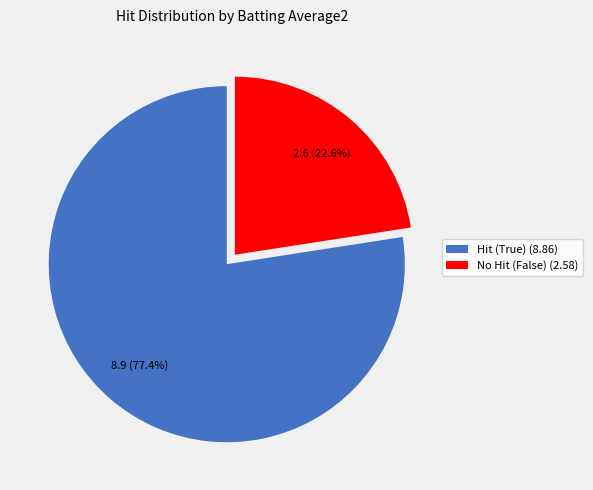

Is there any slice that represents more than half of the pie?

Yes